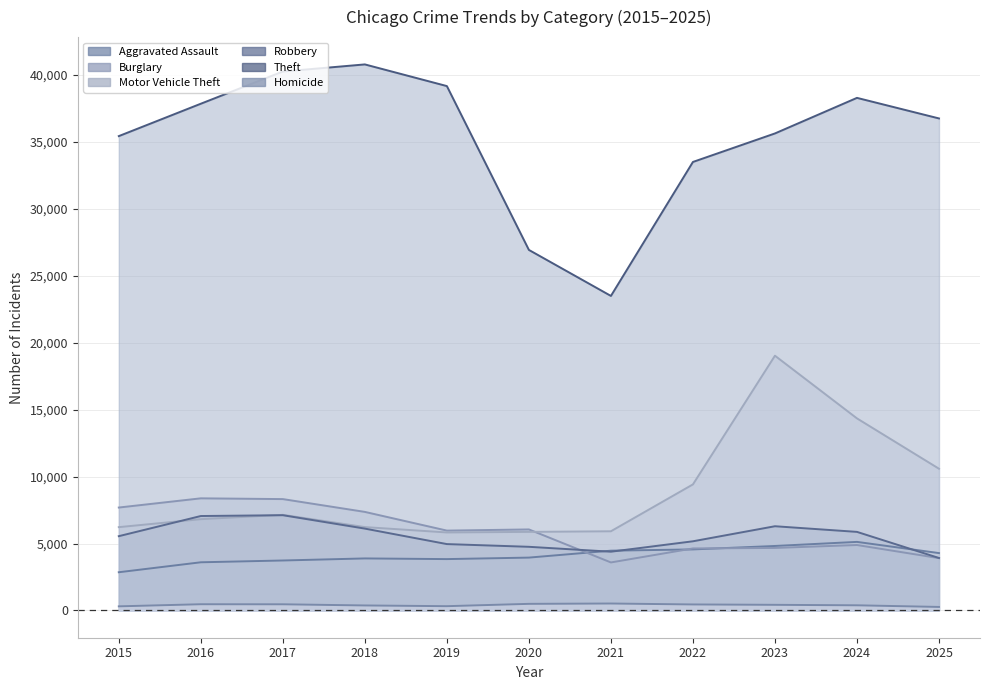

Does the chart display data point markers on the line(s)?

No